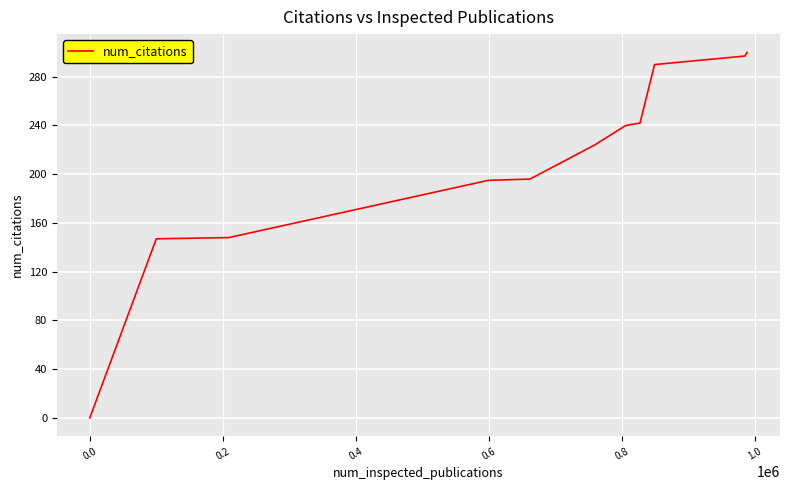

What is the difference between the maximum and minimum values?

300